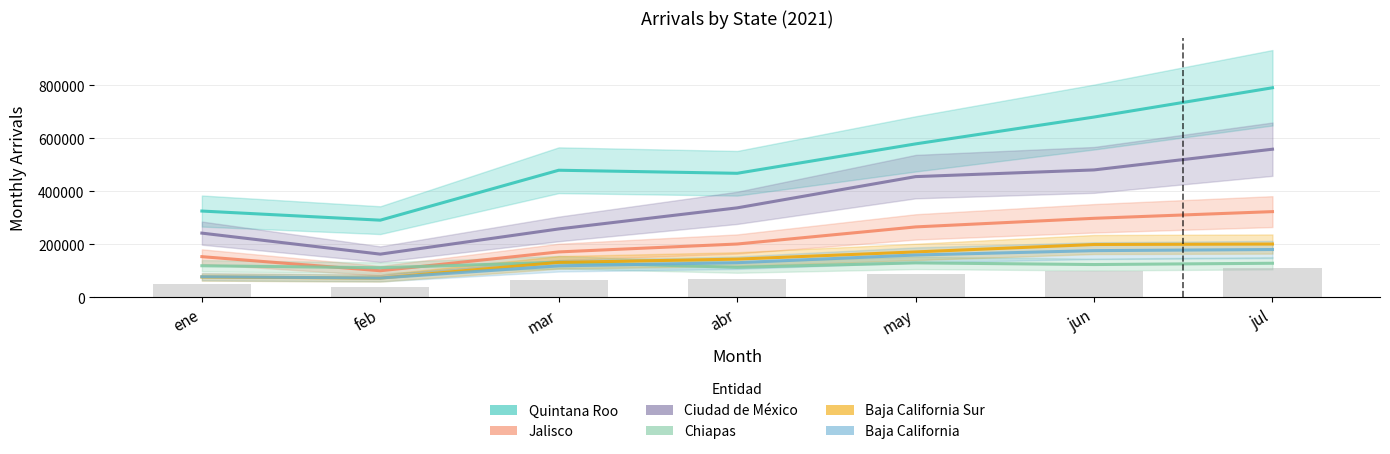

What is the difference between the maximum and minimum values in the Chiapas series?

20744